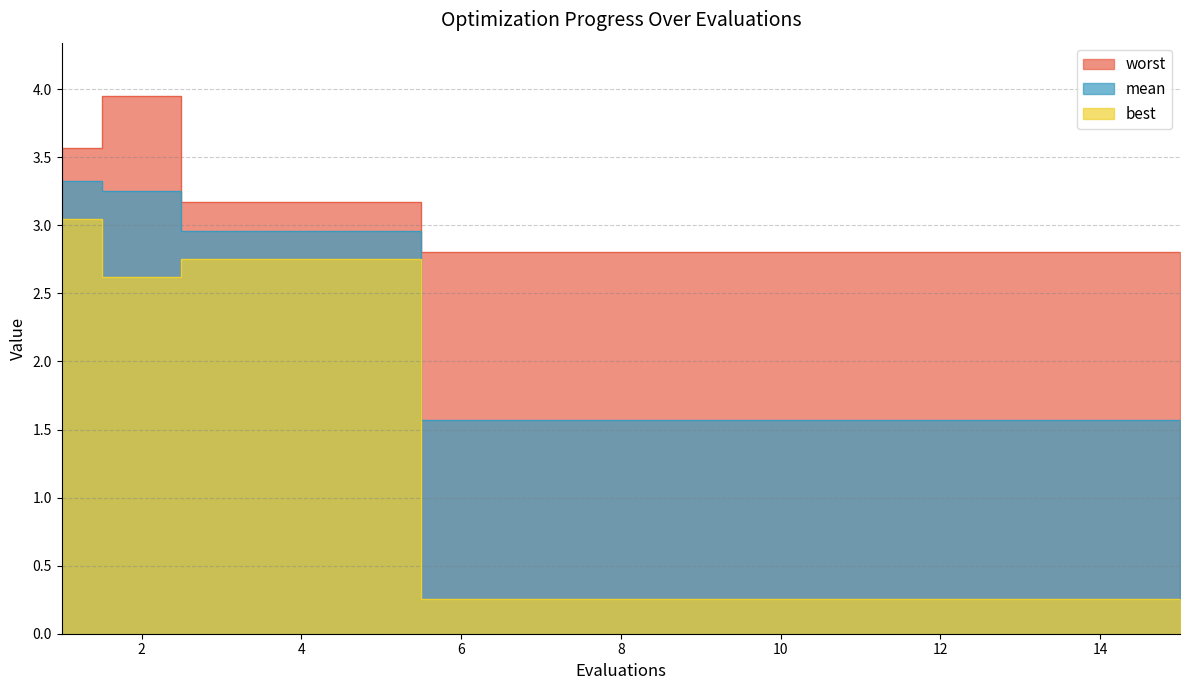

Which series has the largest total across all categories?

worst